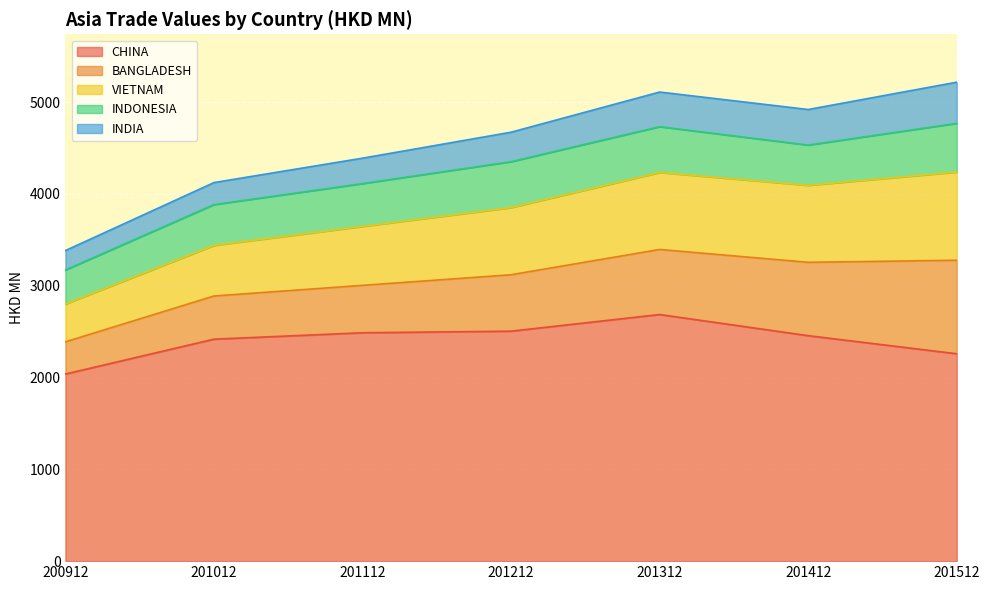

The INDONESIA series shows 264.0 at 201412. True or false?

False